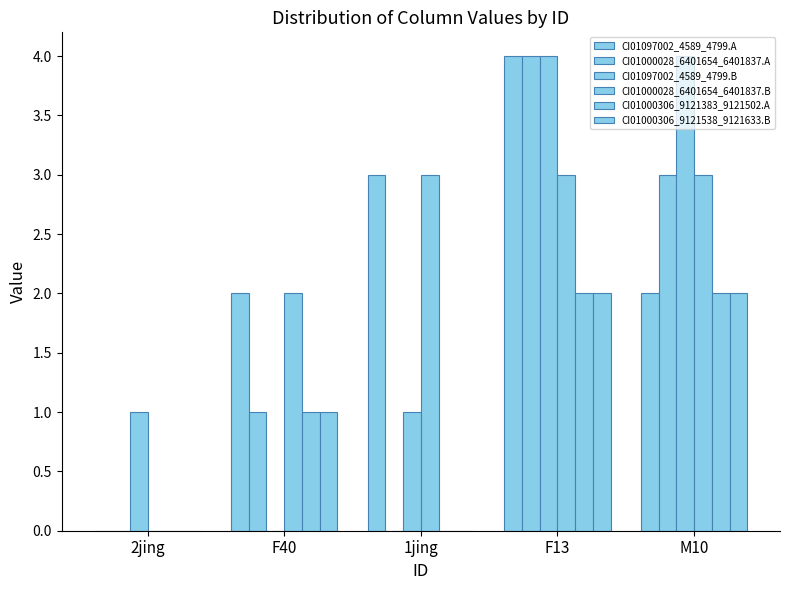

Does the chart contain stacked bars?

No